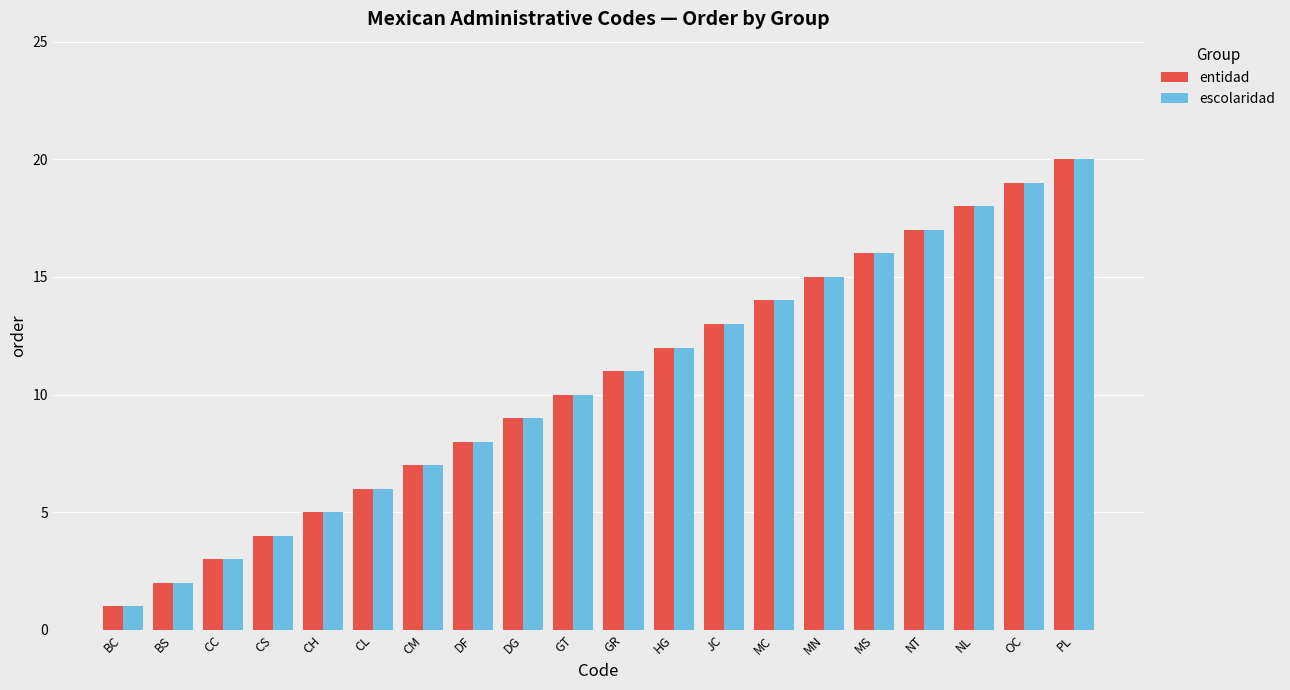

How many data points in escolaridad are less than 11?

10